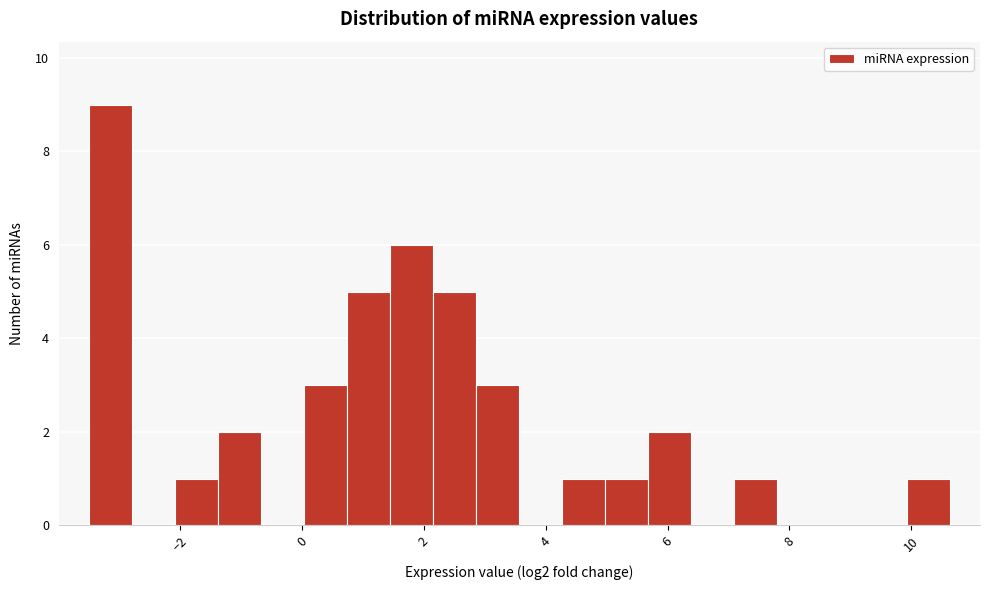

Read against the x-axis, roughly where is the centre of the tallest bar?

-3.2